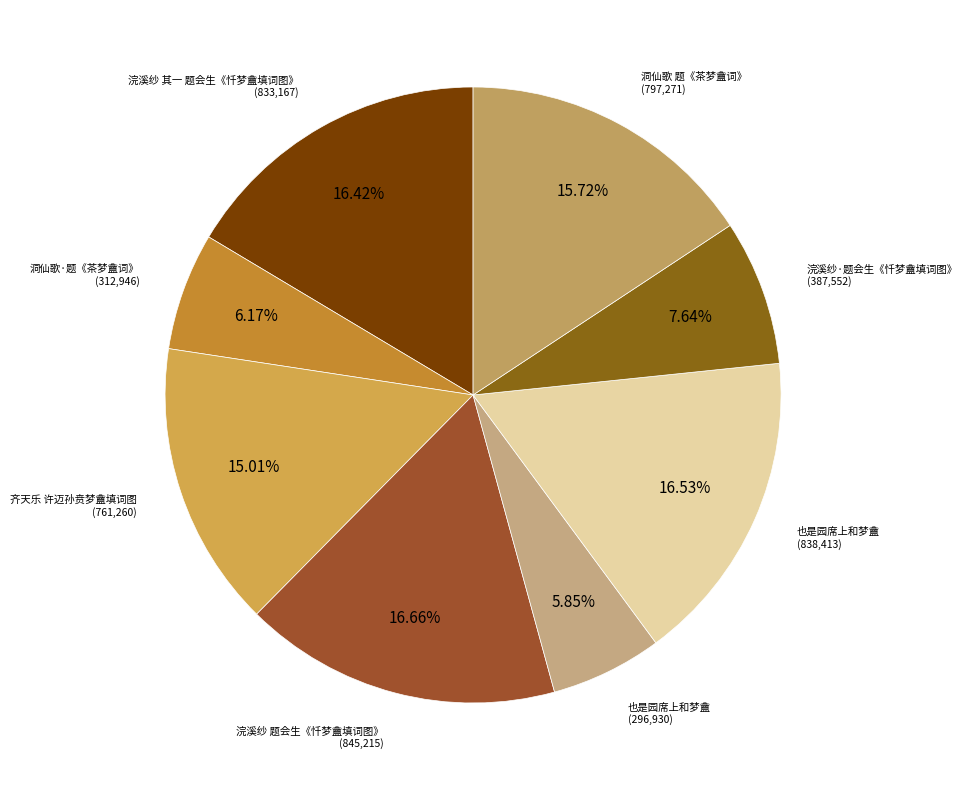

To the nearest percent, what is the average slice percentage?

12%